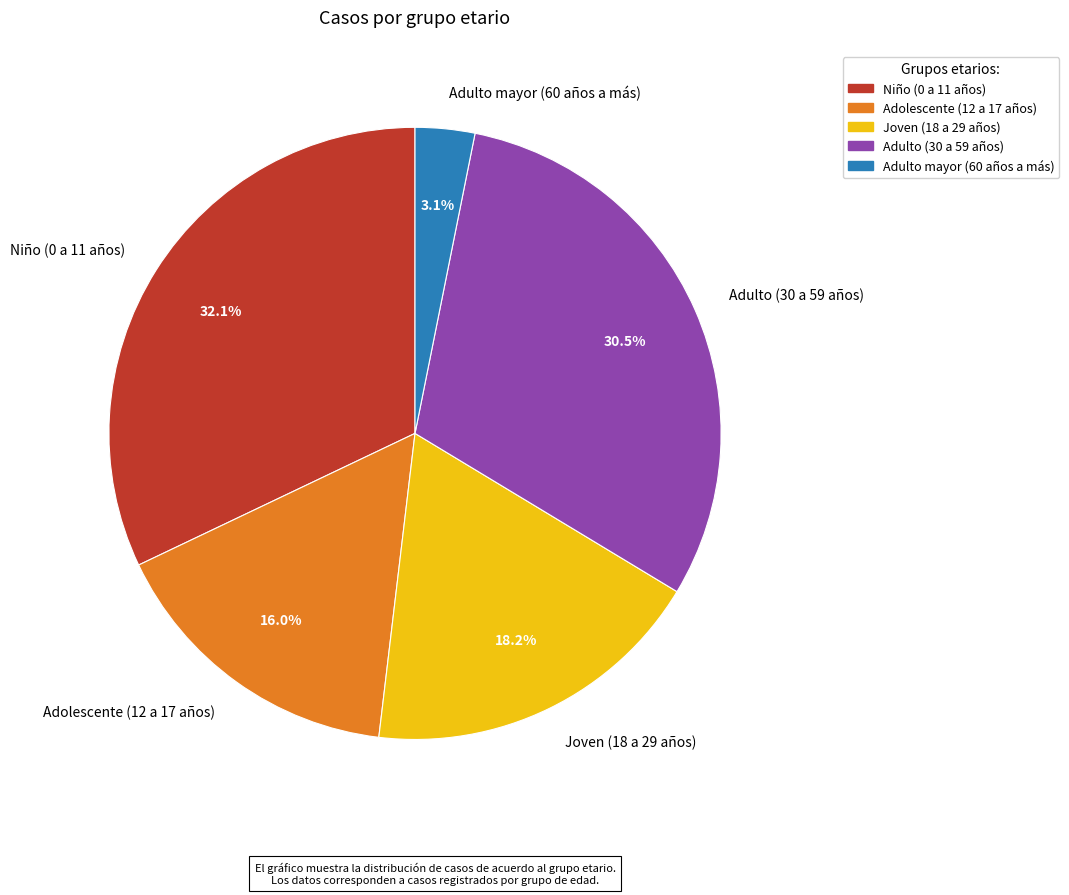

True or false: Adulto mayor (60 años a más) accounts for 3% of the total.

True